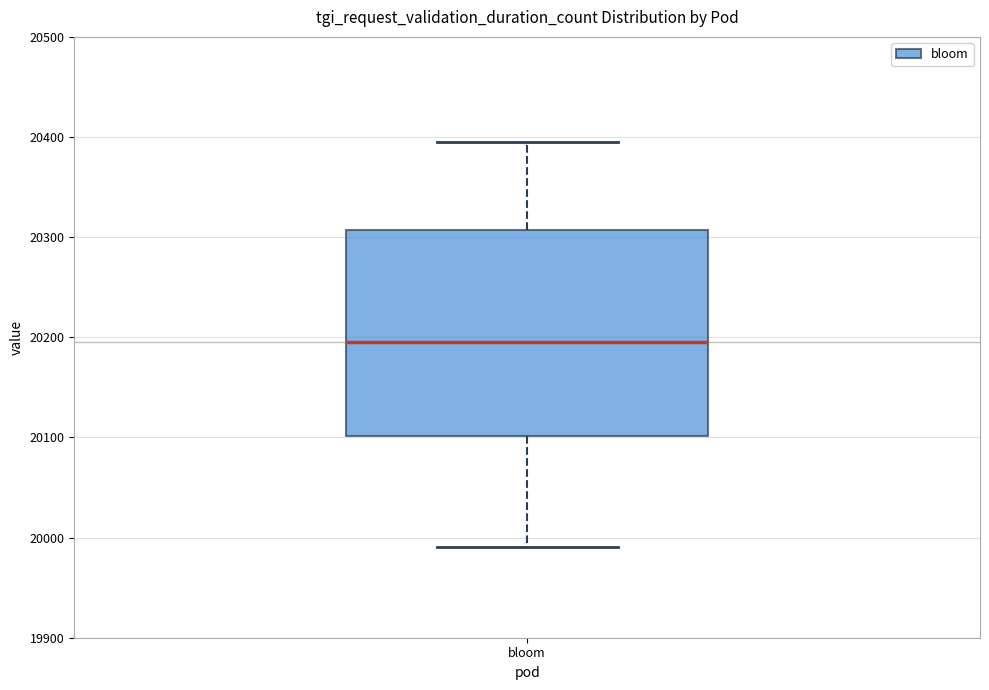

Read this box plot against the y-axis: the position of the median line, the range covered by the box, and the ends of both whiskers. The values are not printed on the chart, so give them approximately, as read against the axis.

median 20200, box 20100 to 20310, whiskers 19990 to 20400